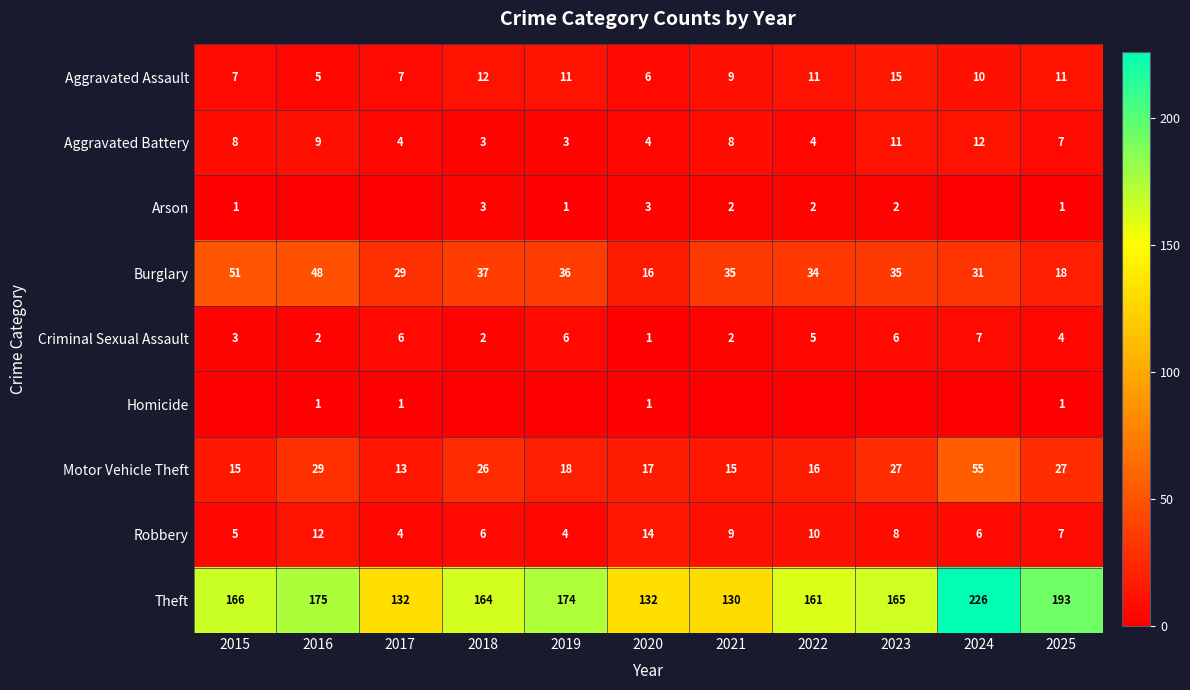

What is the difference between the second highest and second lowest values in the Aggravated Battery series?

8